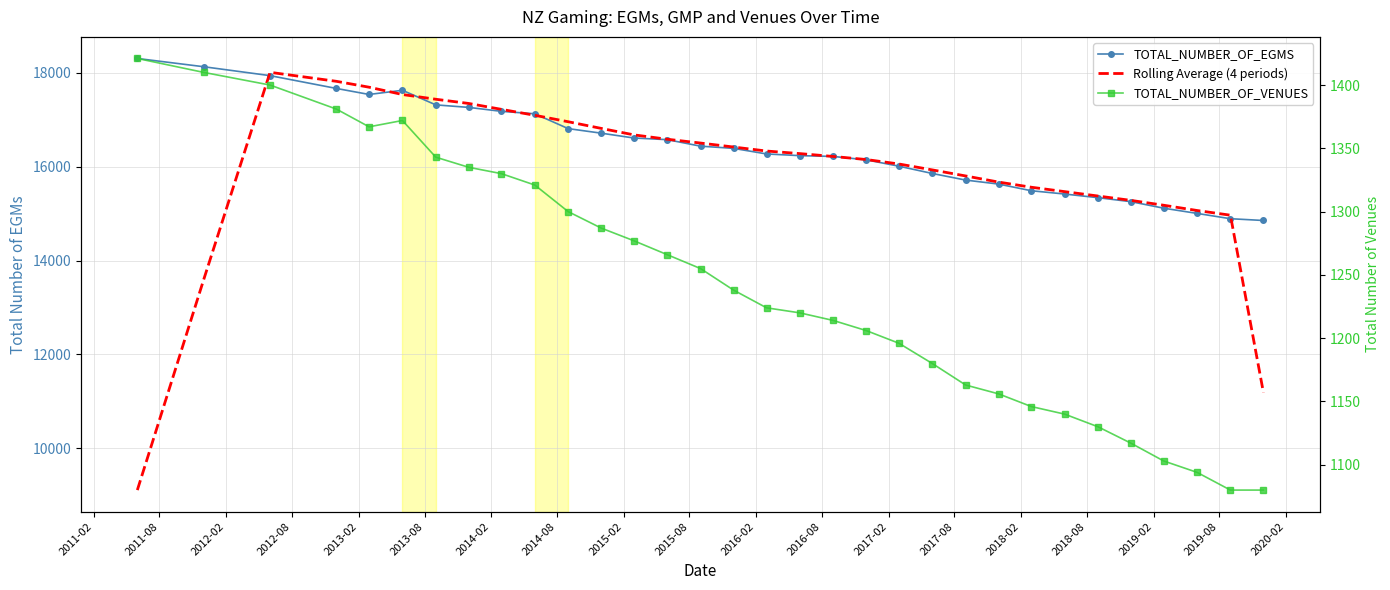

True or false: TOTAL_NUMBER_OF_EGMS and TOTAL_NUMBER_OF_VENUES intersect in this chart.

False